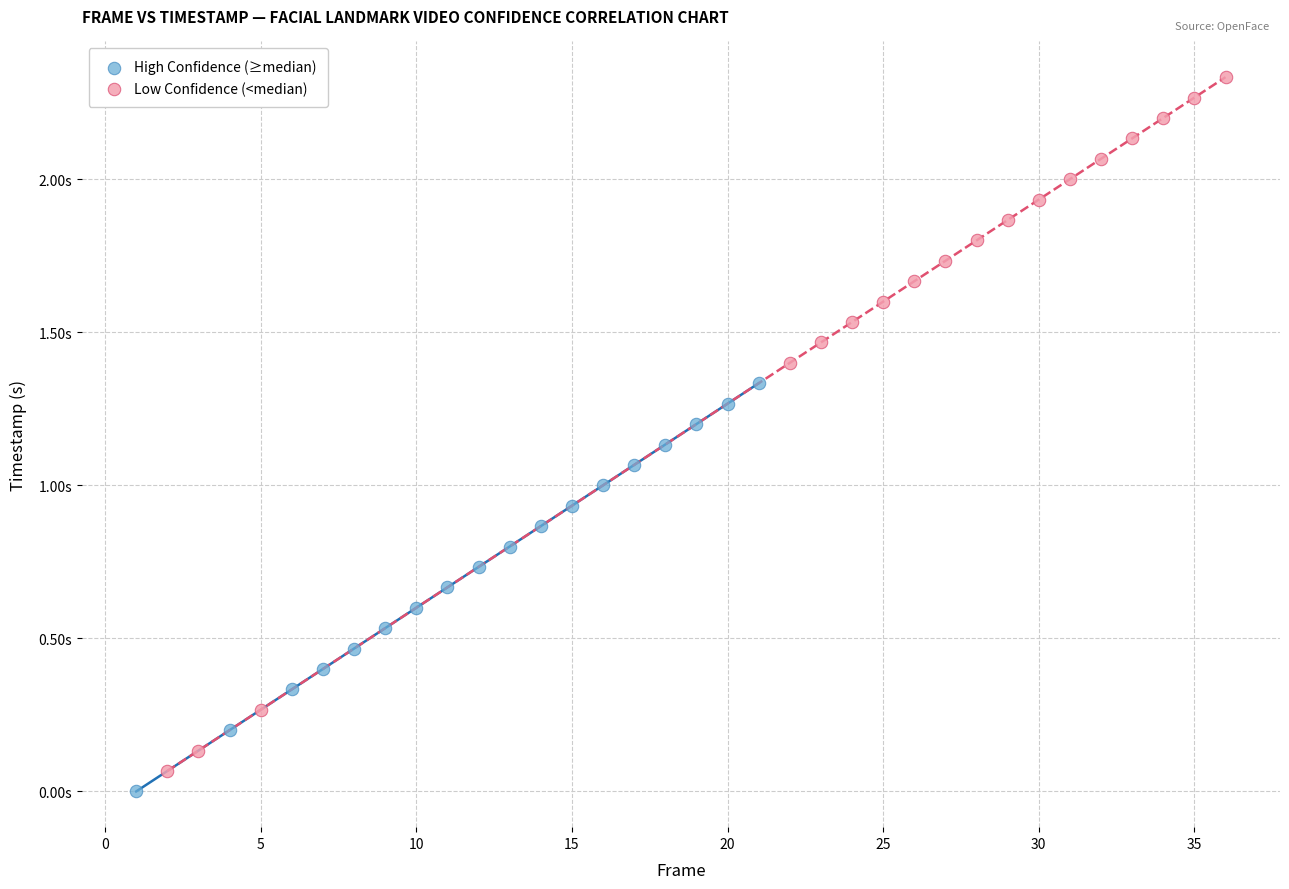

What are all the series names shown in the legend?

High Confidence (≥median), Low Confidence (<median)